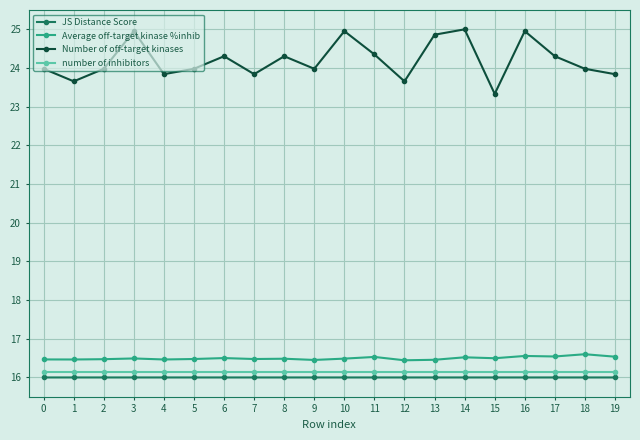

How many interior local peaks does the Number of off-target kinases series have?

6